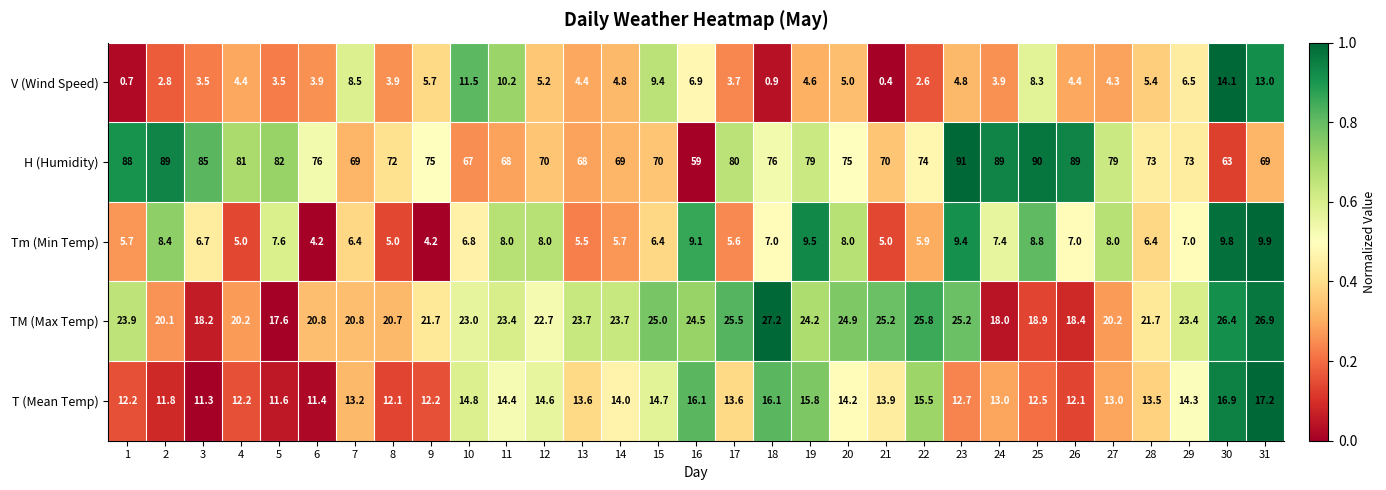

Which series has the largest range (max minus min)?

H (Humidity)